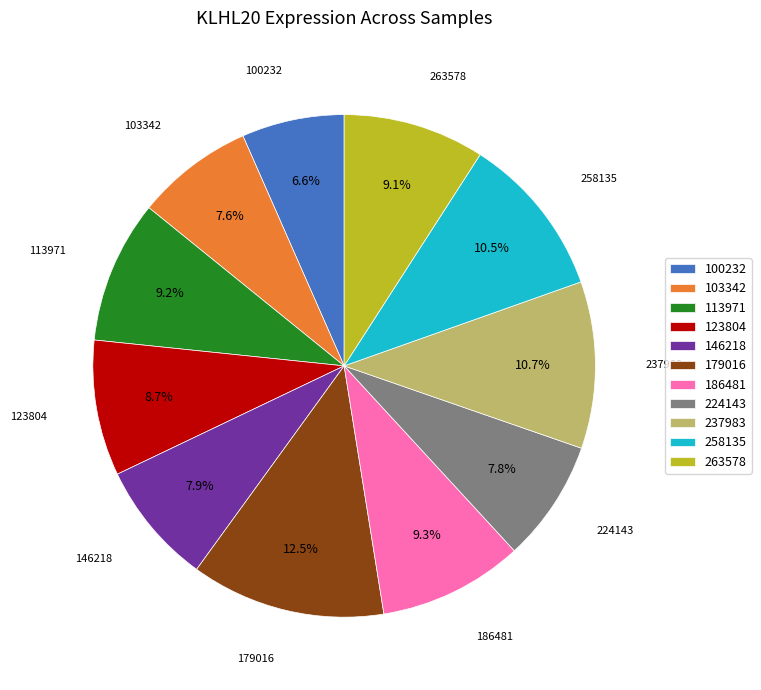

To the nearest percent, what portion does 263578 represent?

9%